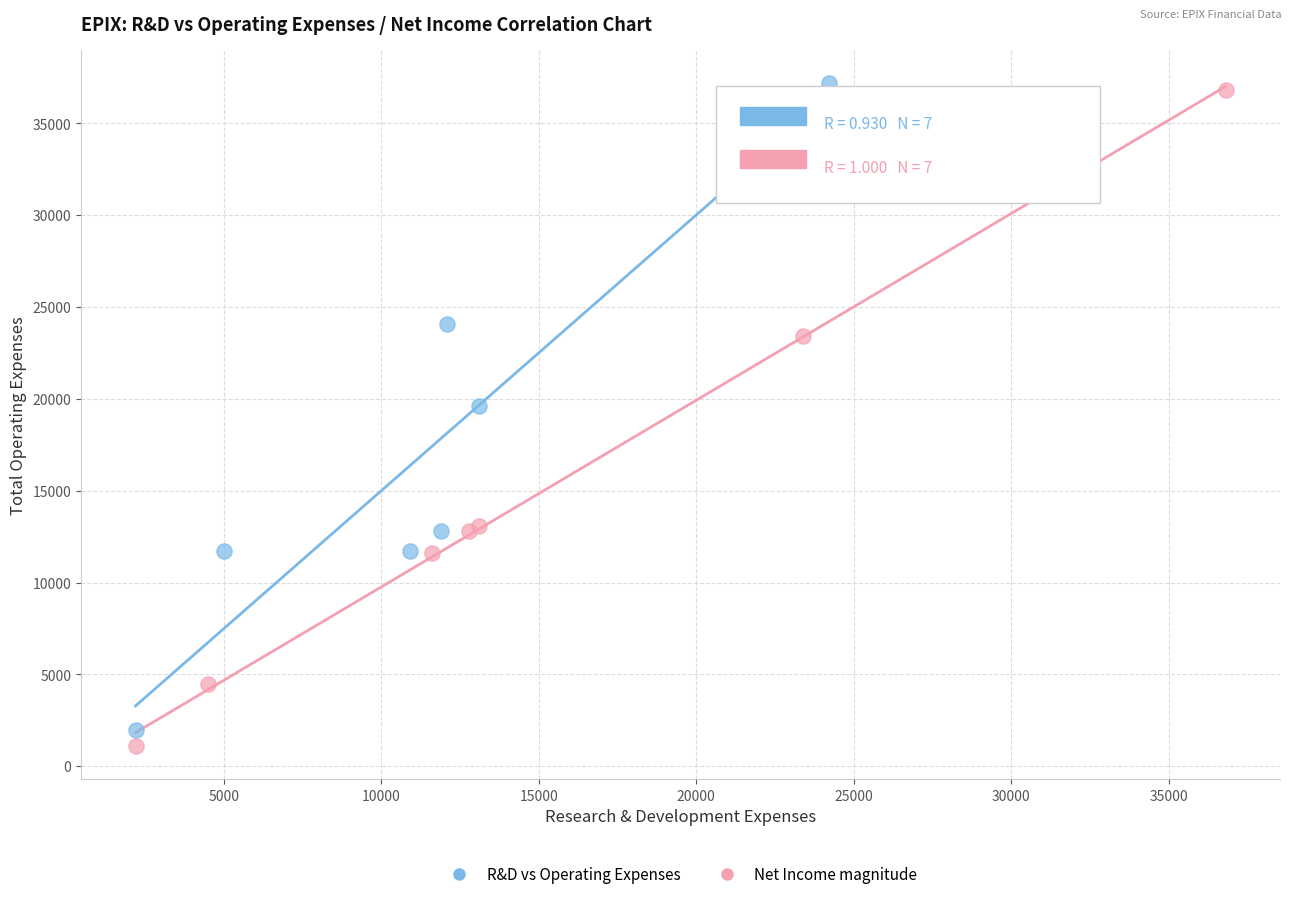

Which series has the largest Y range (max minus min)?

Net Income magnitude